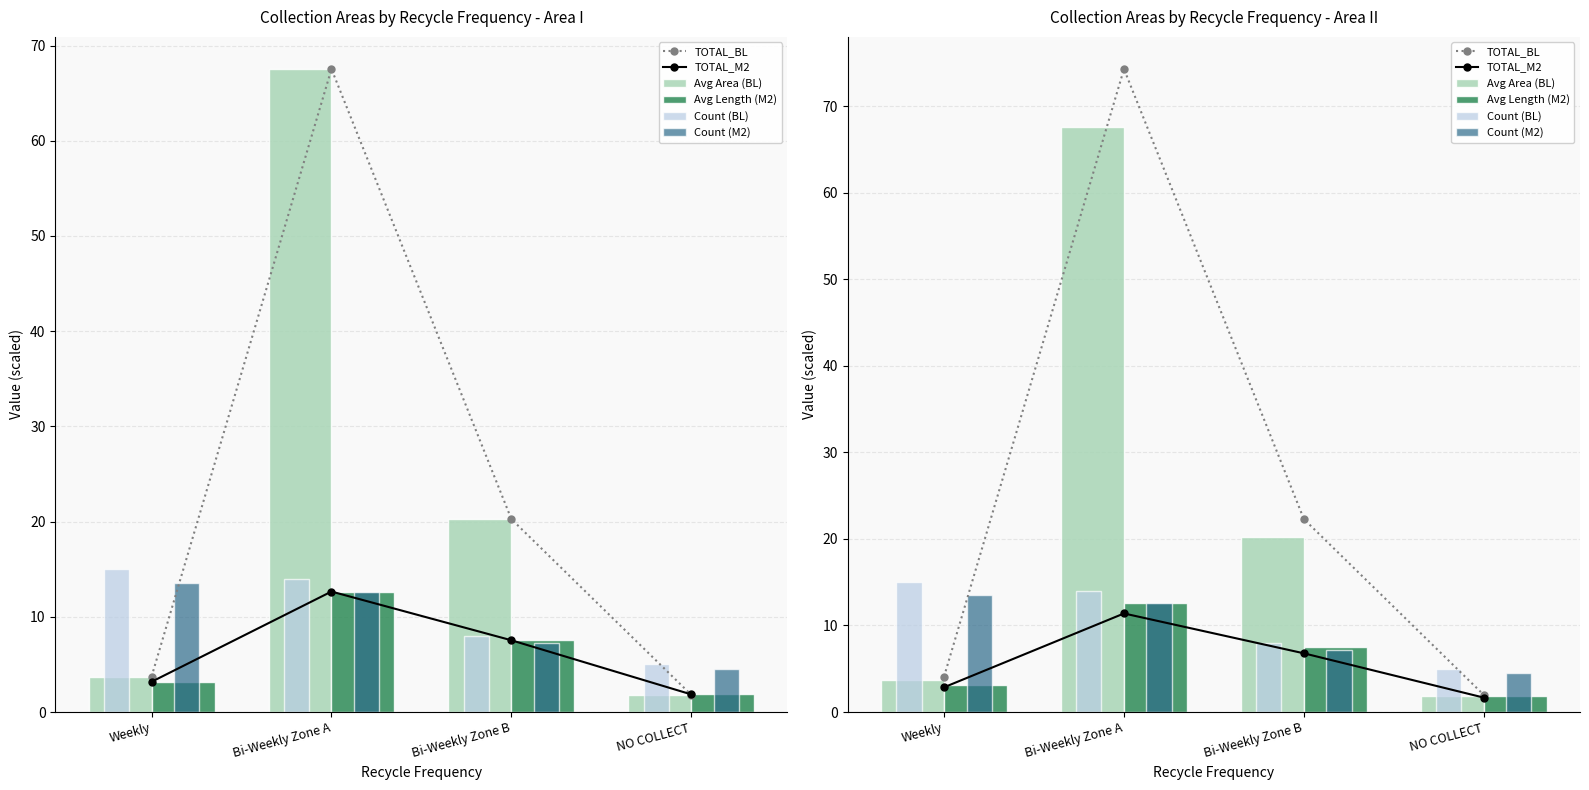

What is the average value of the Count (M2) series?

9.4